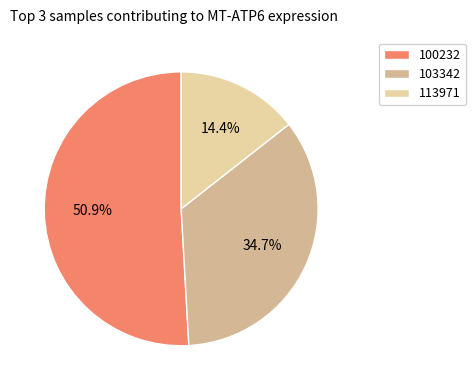

Which category has the smallest portion of the pie?

113971